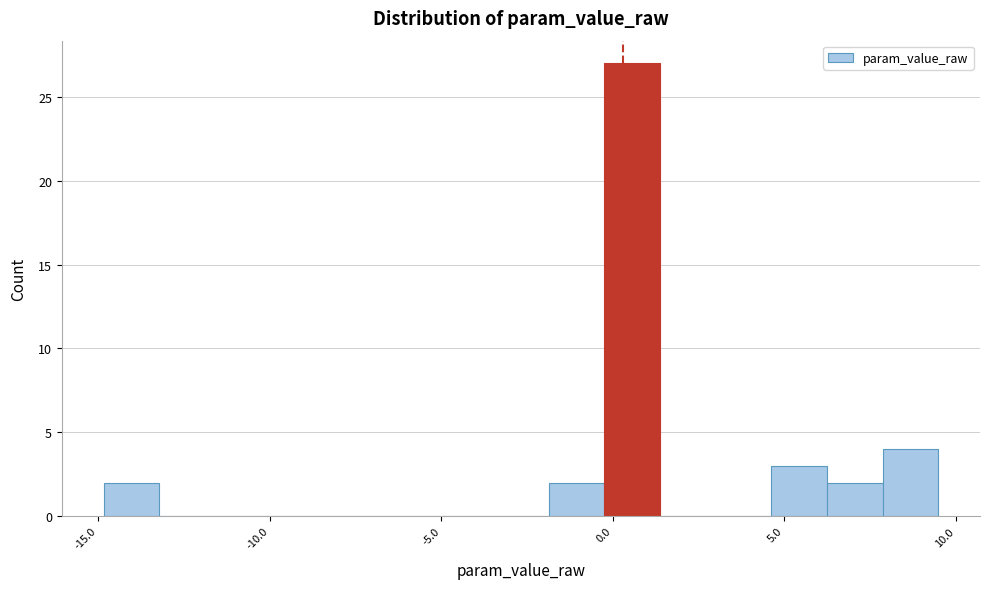

Read against the x-axis, roughly where is the centre of the tallest bar?

0.5